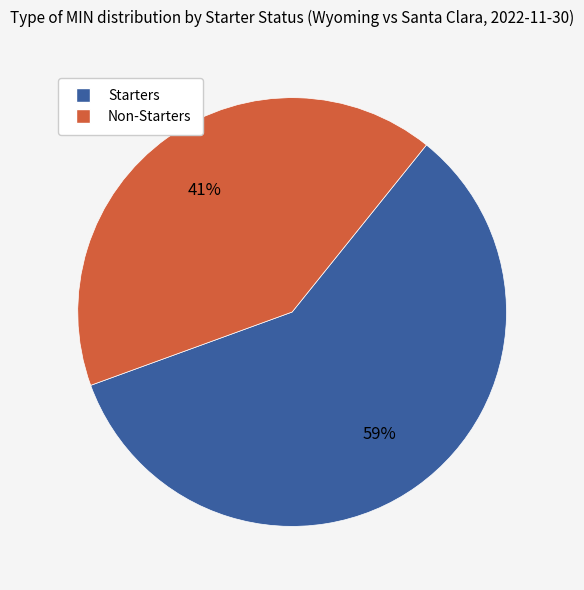

To the nearest percent, what is the average slice percentage?

50%